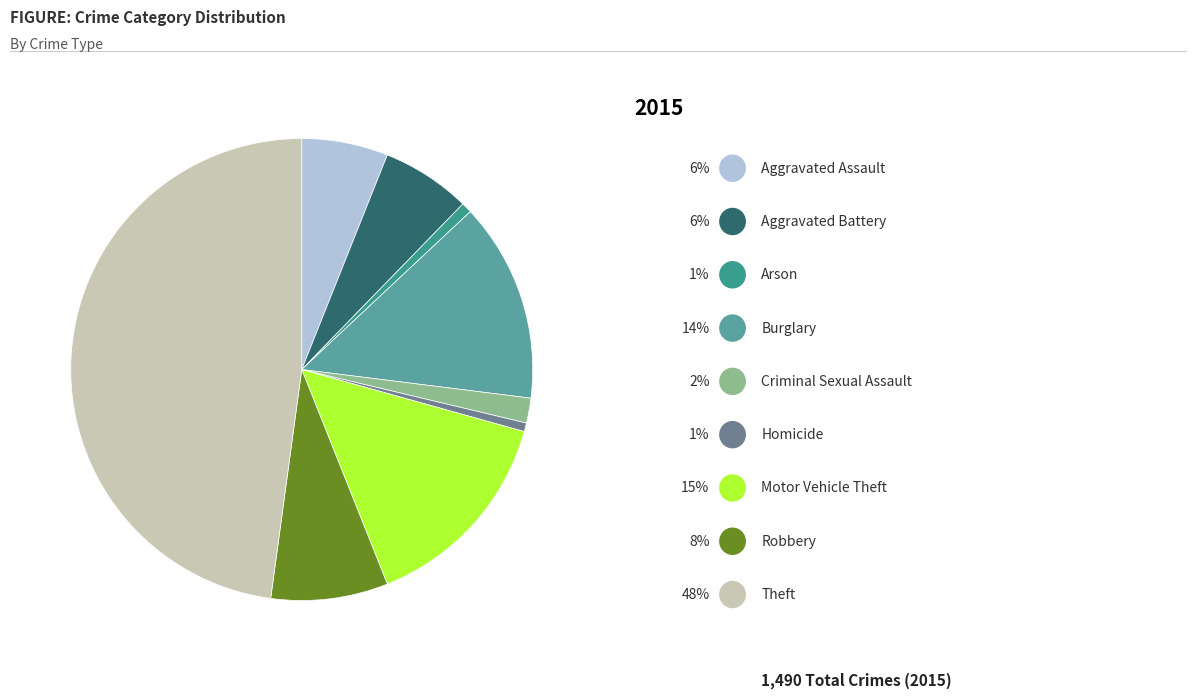

What is the smallest slice in the pie chart?

Homicide